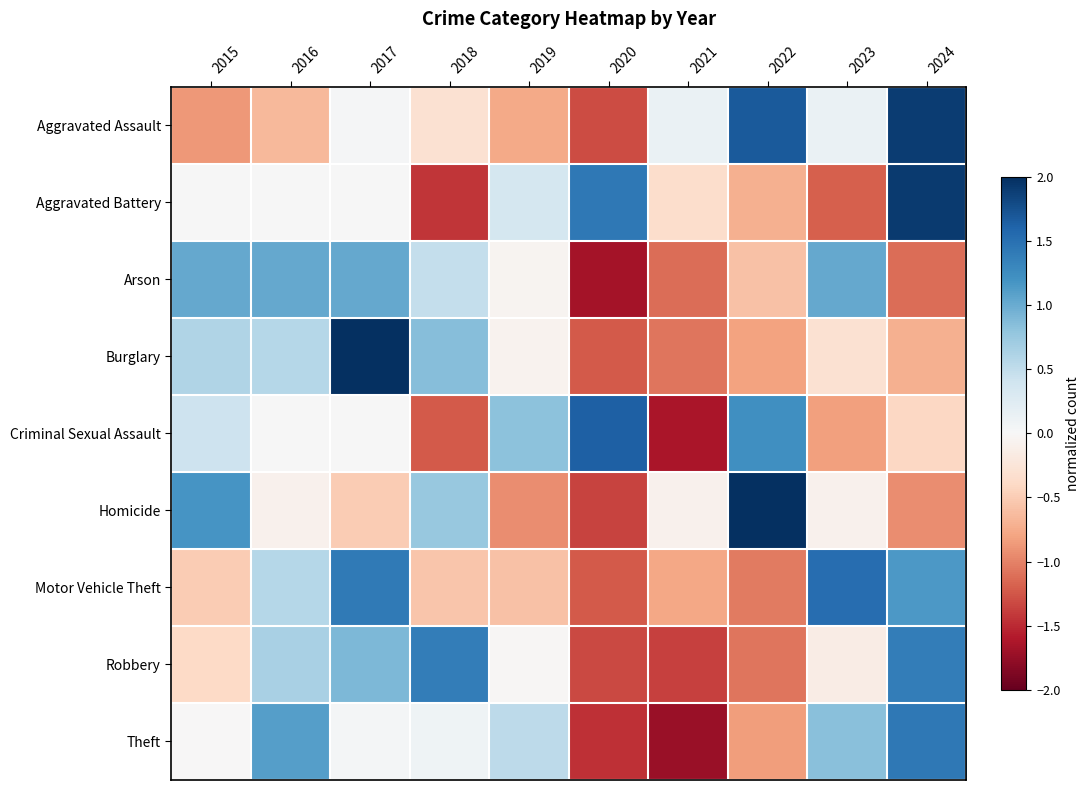

What is the smallest value displayed?

-1.7